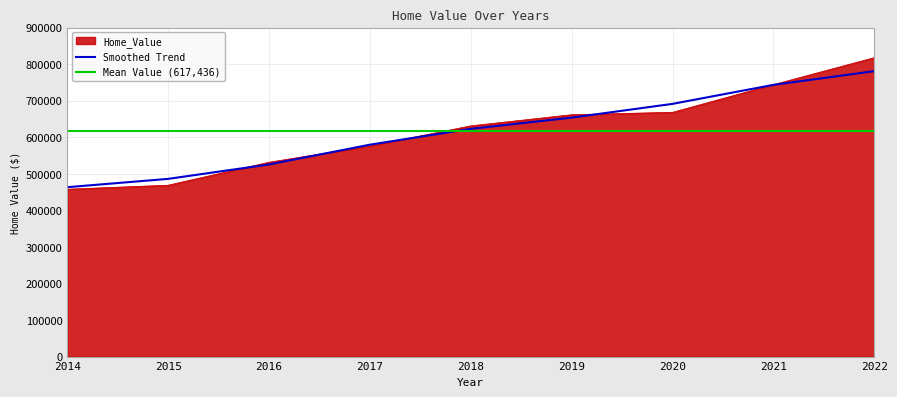

What is the change in value from 2020 to 2022?

+149469